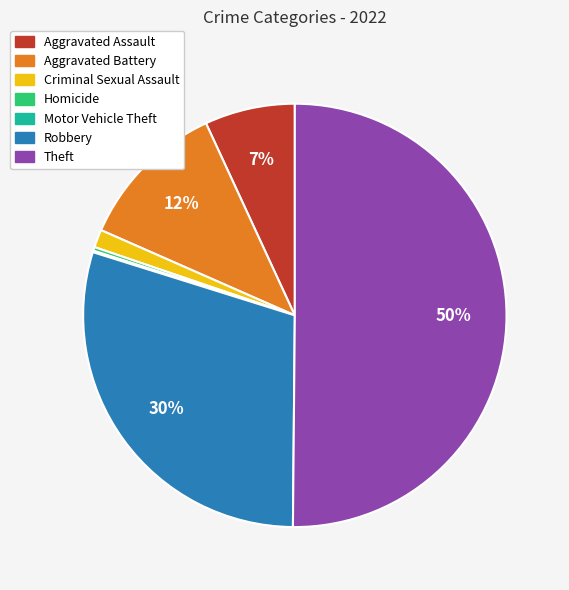

To the nearest percent, what portion does Aggravated Battery represent?

12%